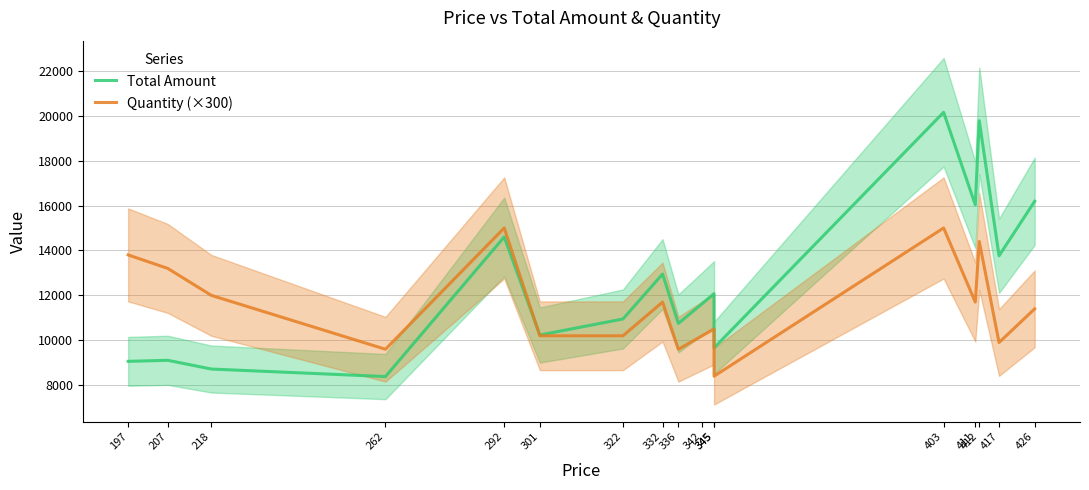

At which label does Total Amount first exceed 11628?

292